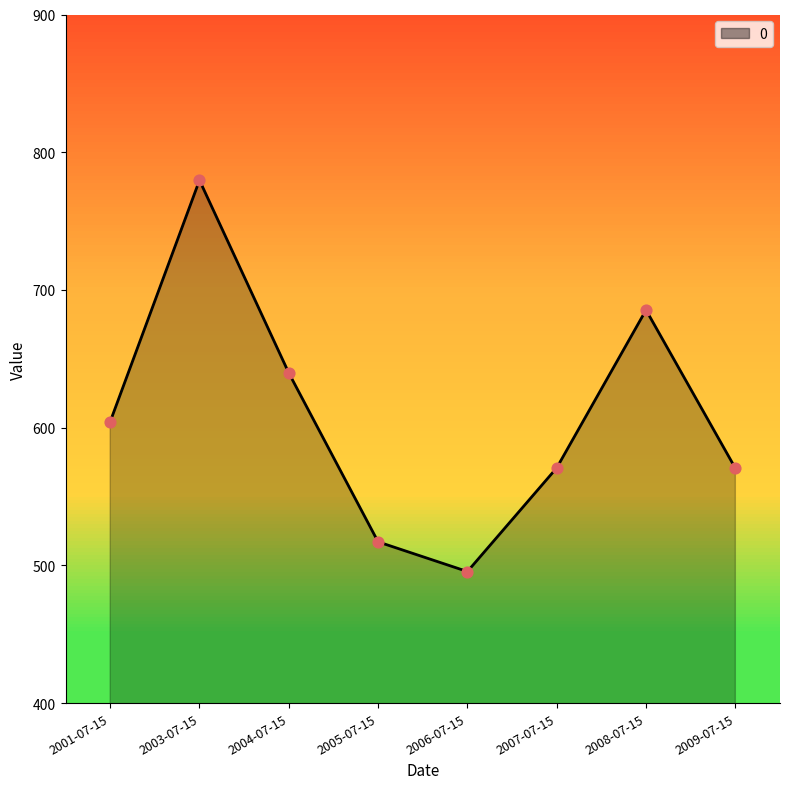

What is the change in value from 2005-07-15 to 2008-07-15?

+168.3